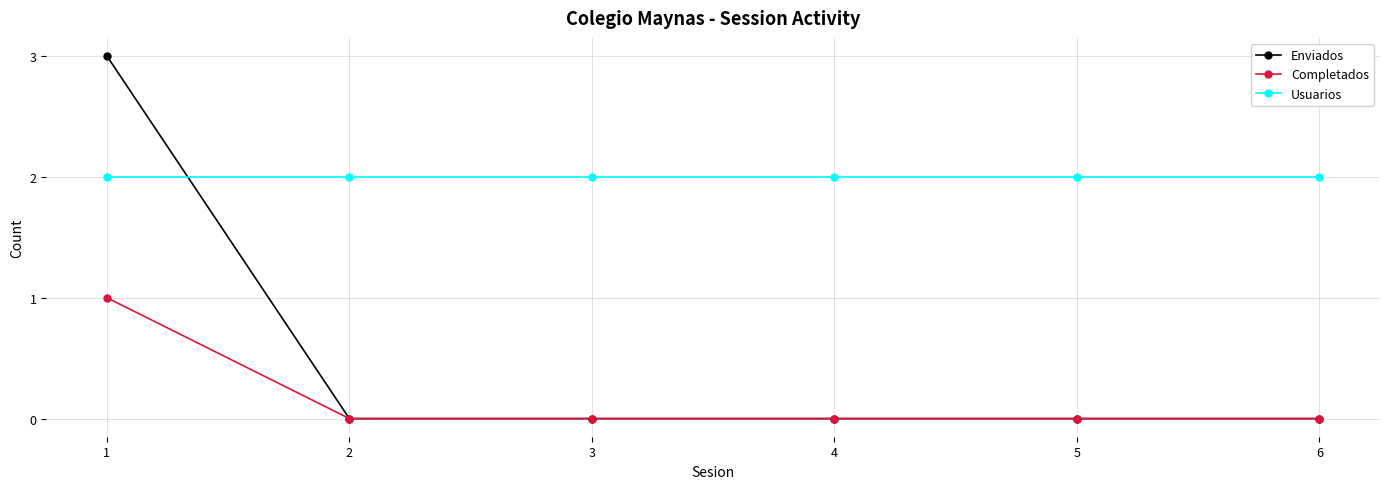

What is the highest value of the Usuarios series?

2